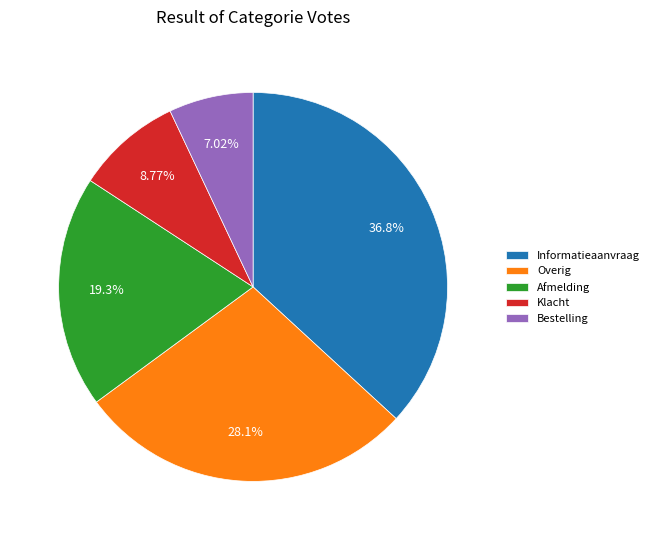

Count the number of slices in the pie.

5